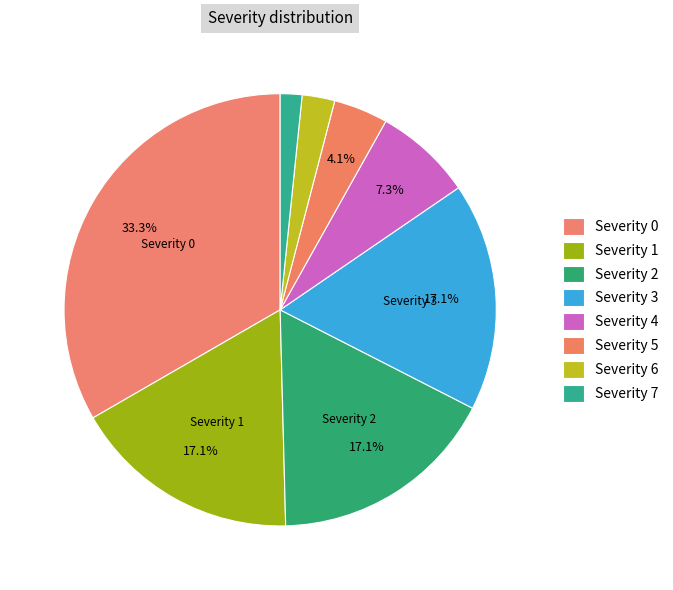

Is there a majority slice in this chart?

No